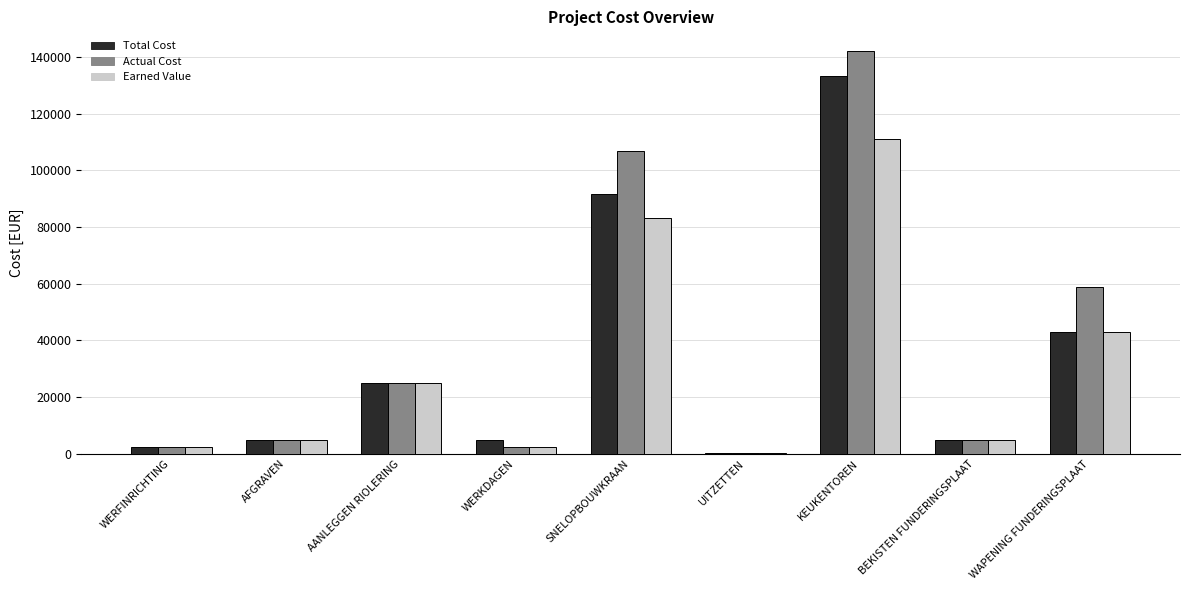

Is the value of Earned Value at UITZETTEN greater than the value of Total Cost at BEKISTEN FUNDERINGSPLAAT?

No